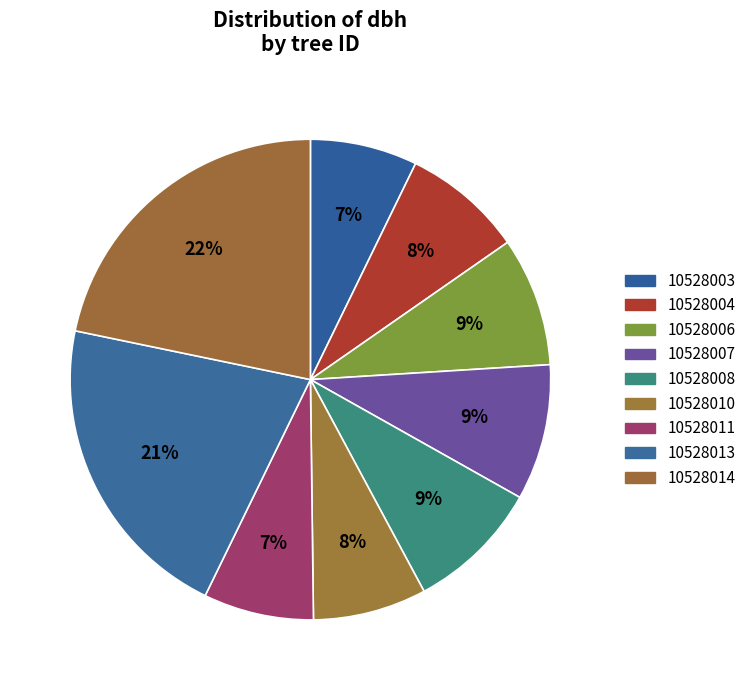

Is it true that 10528013 is 21% of the pie?

True